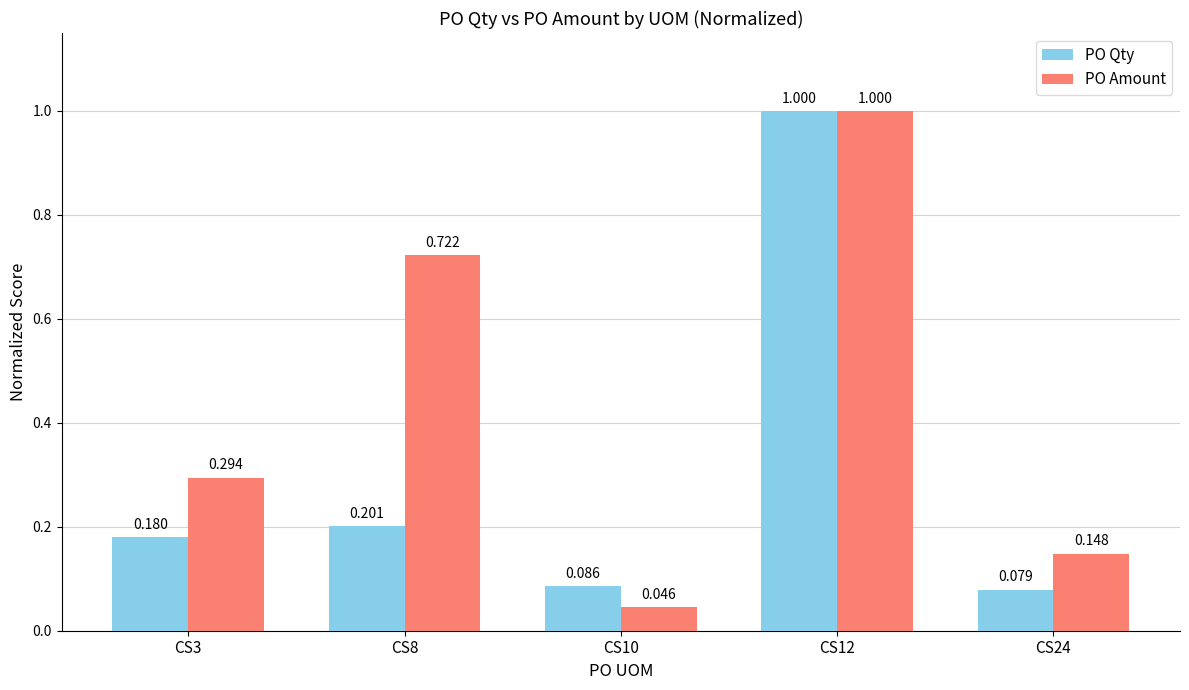

The PO Qty series shows 1.5 at CS12. True or false?

False